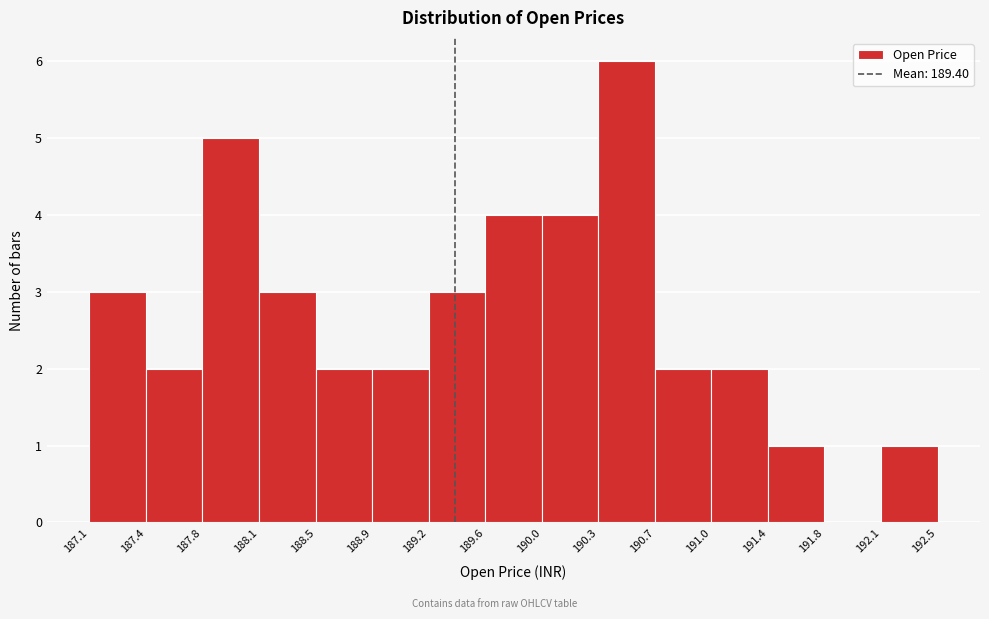

What is the height of the bar covering 187.4 to 187.8 on the x-axis? The values are not printed on the chart, so give them approximately, as read against the axis.

2